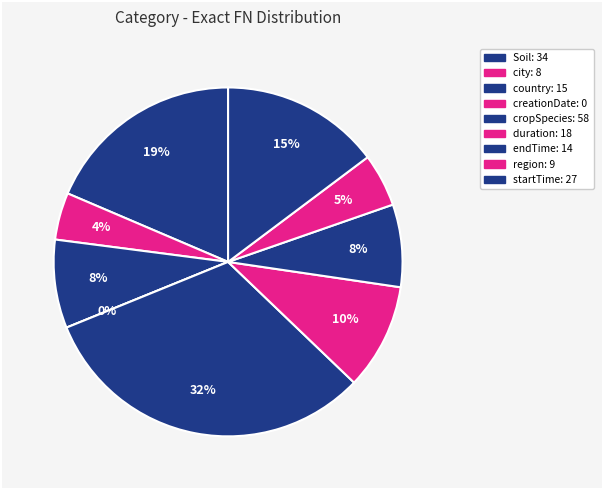

Which category has the smallest portion of the pie?

creationDate